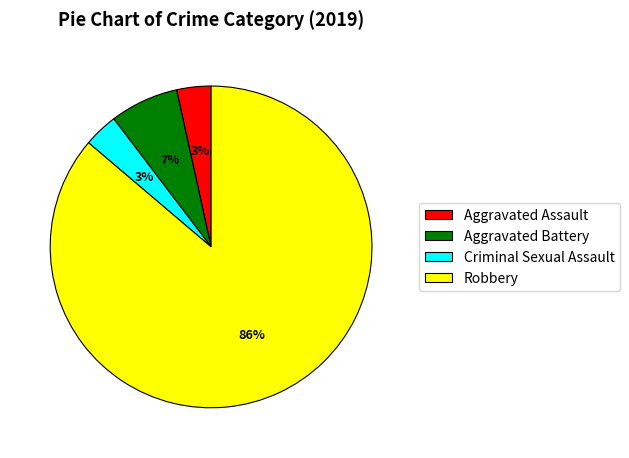

Combined, do Aggravated Battery and Aggravated Assault account for over 50%?

No